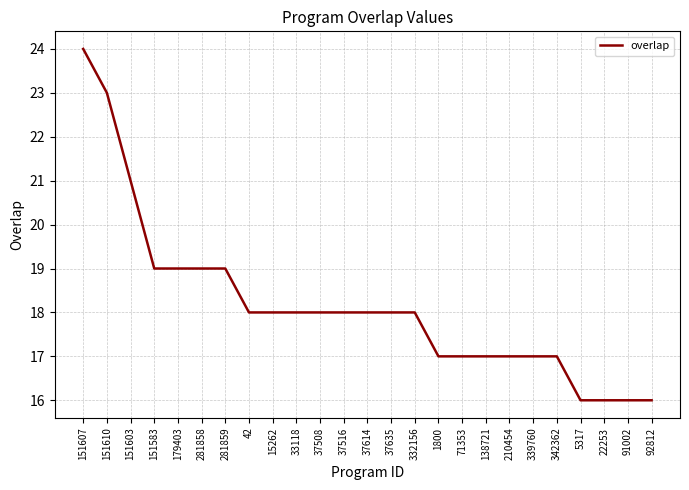

How many categories are shown in the chart?

25